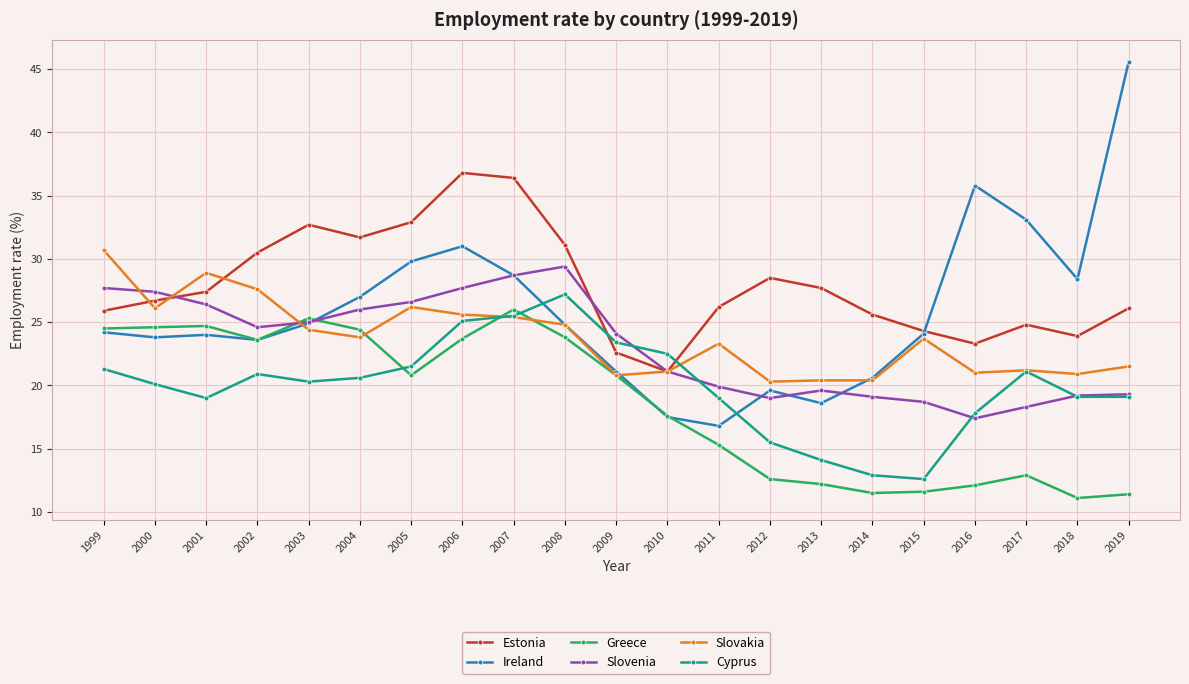

Is it true that Ireland equals 28.1 at 2010?

False